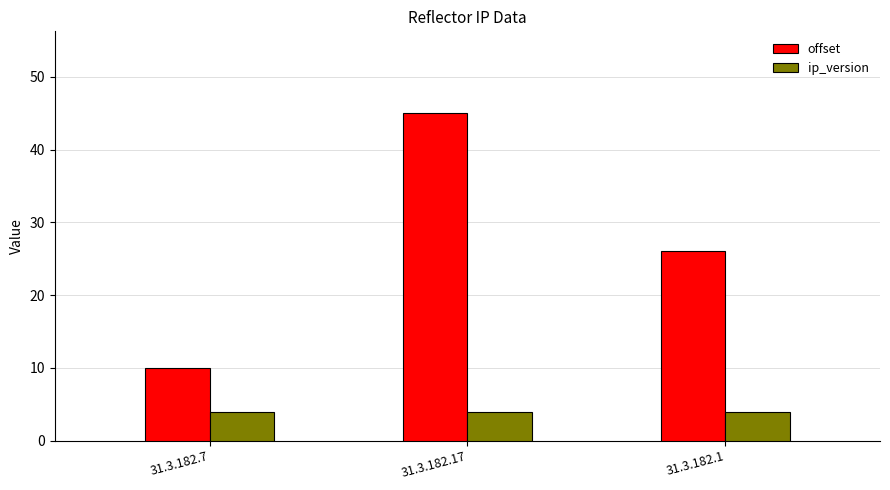

How many groups of bars are there?

3